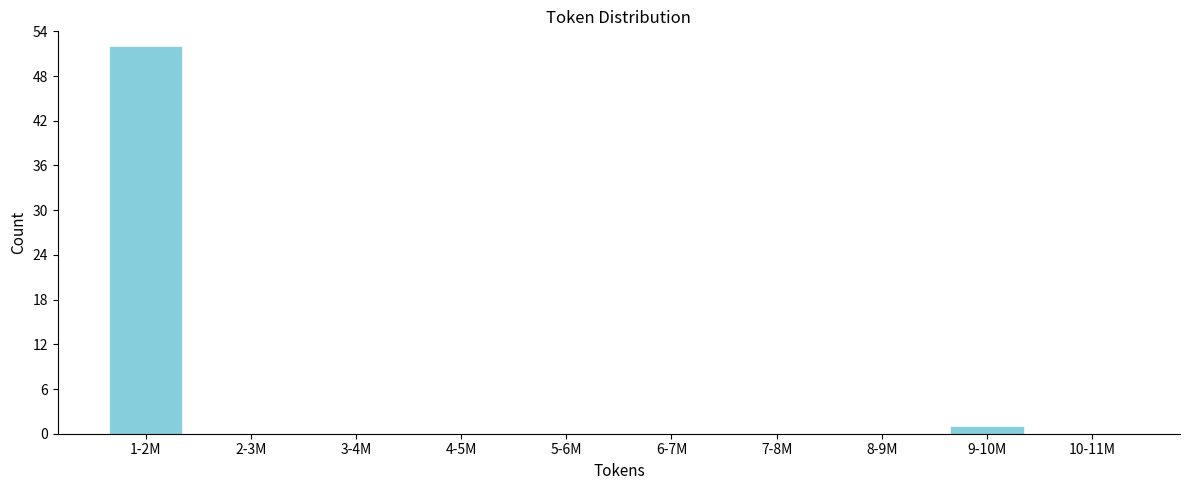

Reading left to right, what are all the values shown in this chart?

1-2M=52	2-3M=0	3-4M=0	4-5M=0	5-6M=0	6-7M=0	7-8M=0	8-9M=0	9-10M=1	10-11M=0